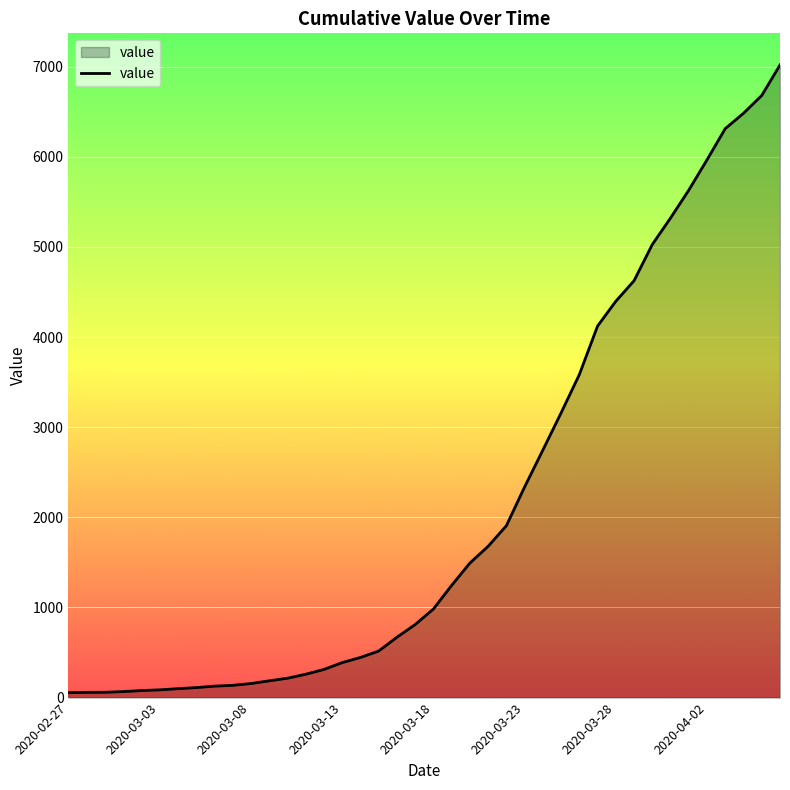

Does the chart display data point markers on the line(s)?

No